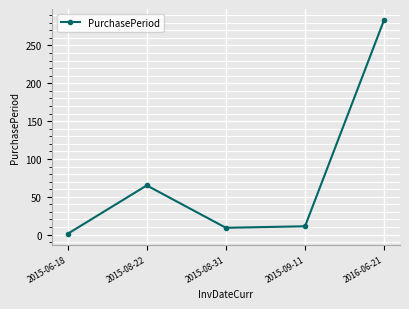

How many values are below 11?

2